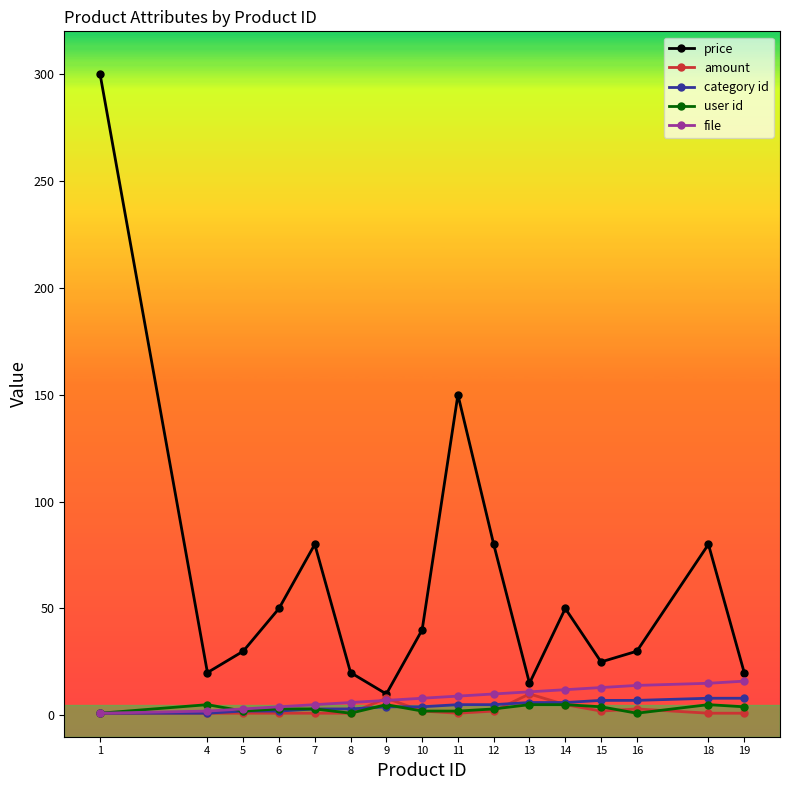

Is the value of price at 12 greater than the value of category id at 15?

Yes